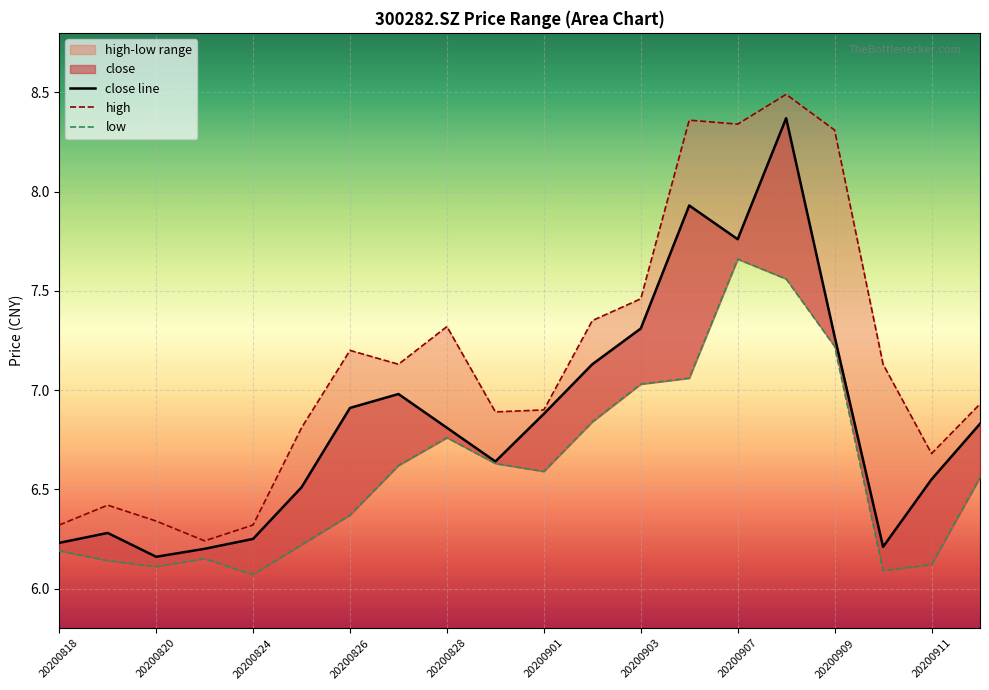

At which category is the sum across all series the highest?

15